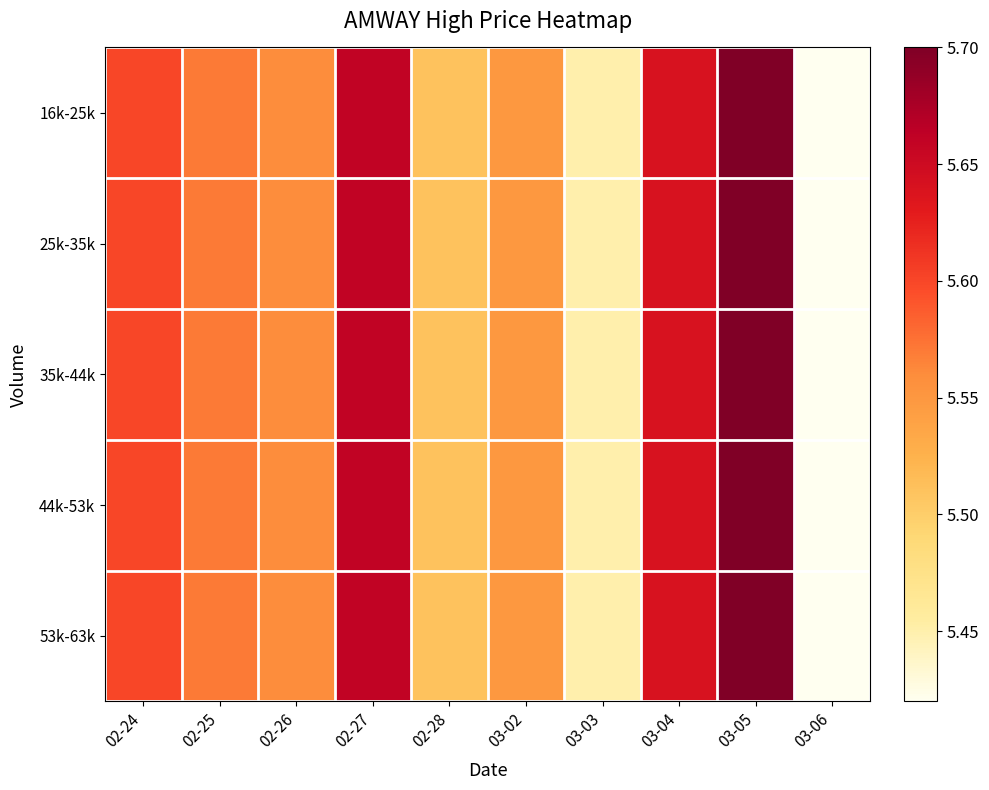

How many series are shown in this chart?

5